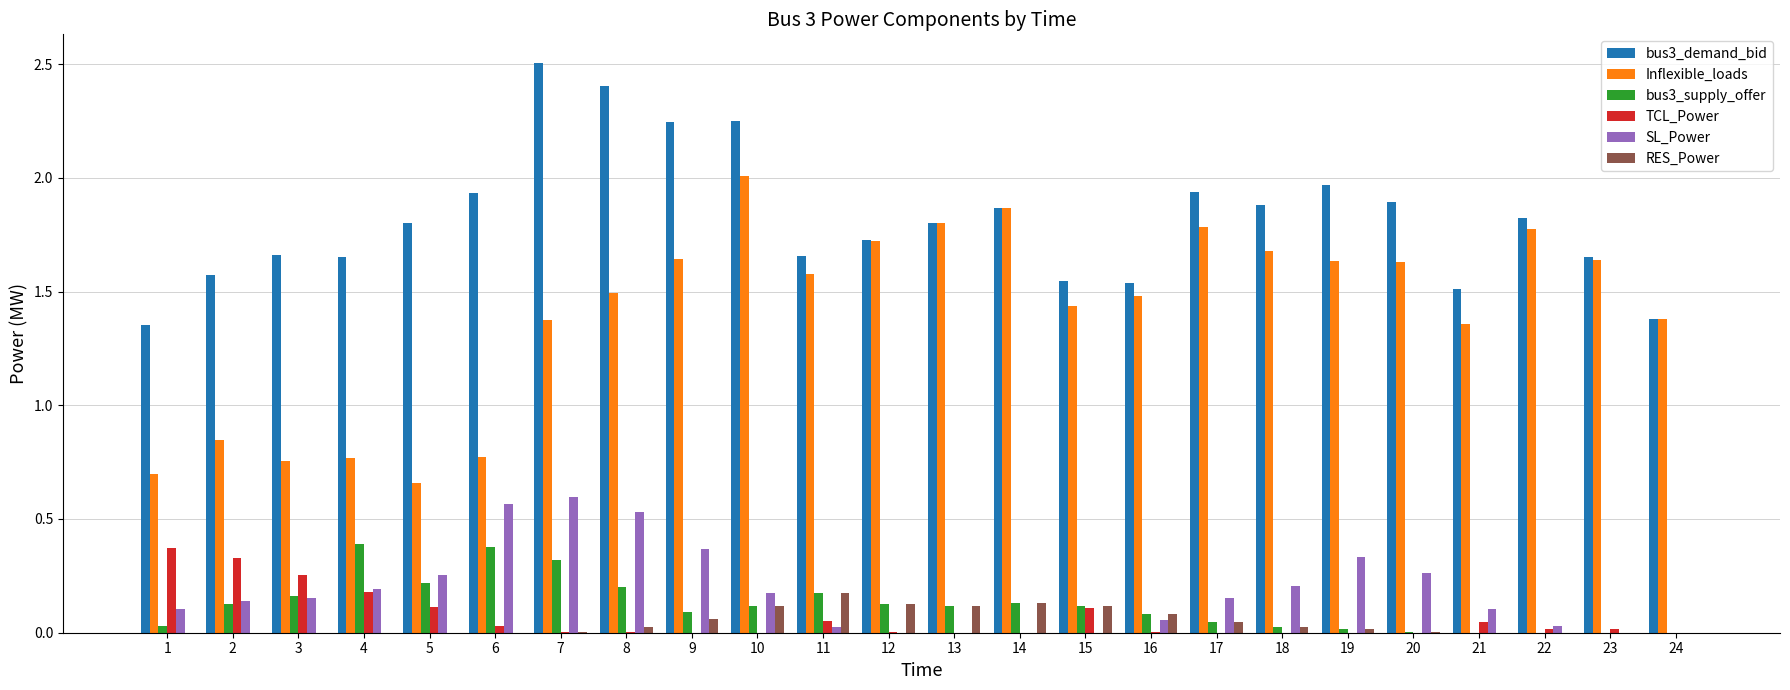

Which series has the widest spread of values?

Inflexible_loads